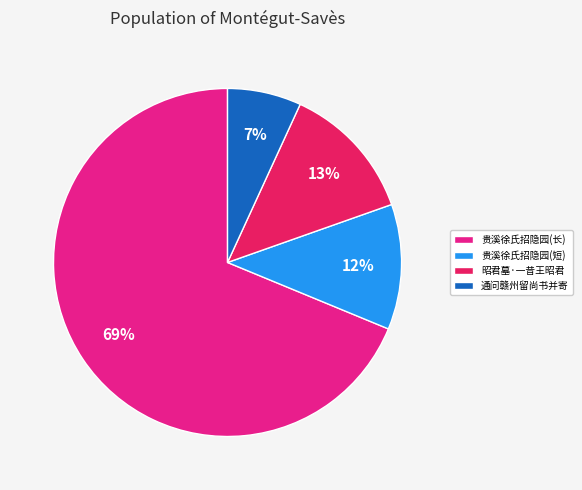

What percentage is the 昭君墓·一昔王昭君 slice, to the nearest percent?

13%